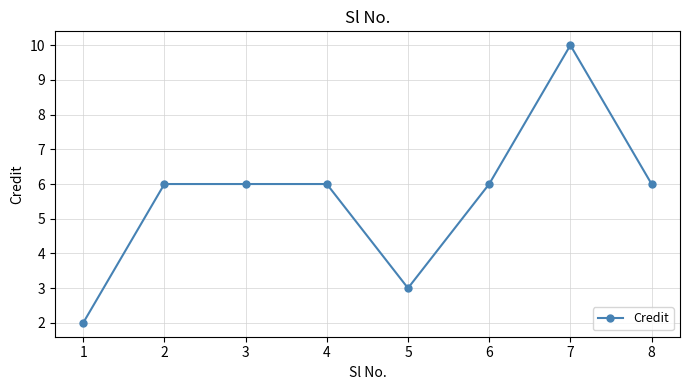

How many lines are shown in the chart?

1